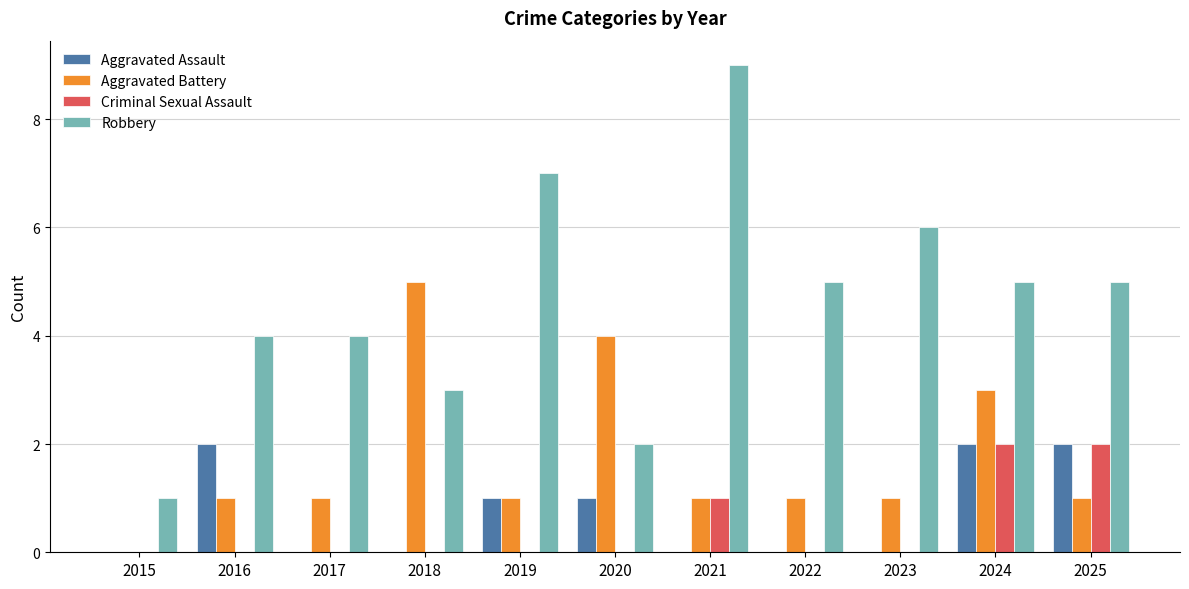

What is the maximum value shown in the chart?

9